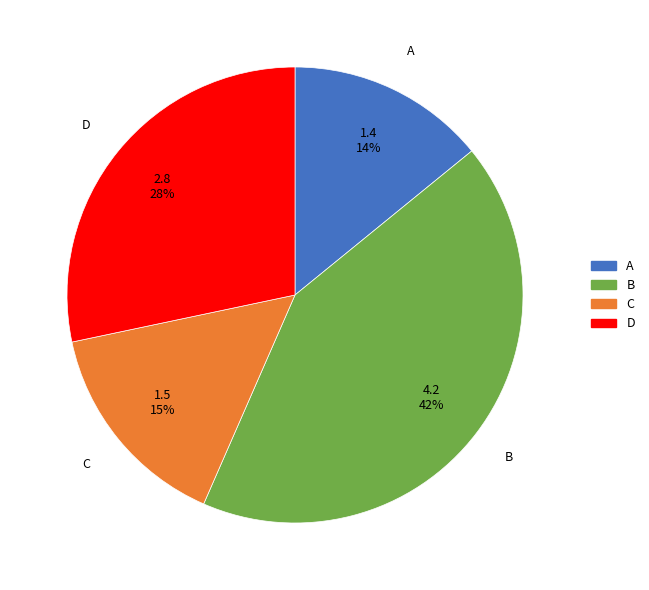

Which slice is the largest?

B